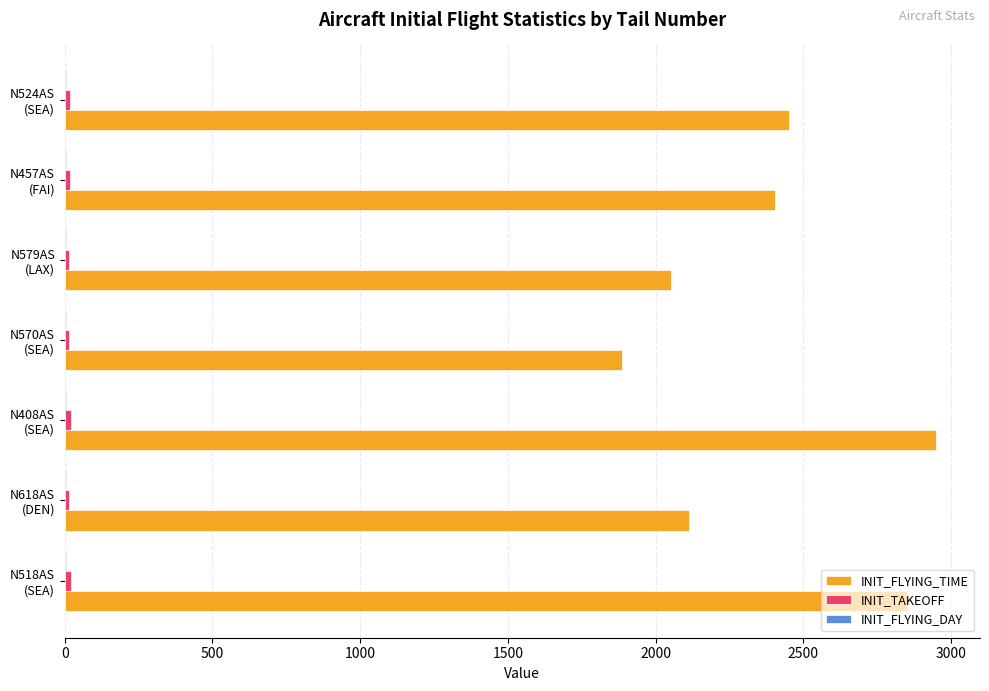

How many distinct data groups are displayed?

3